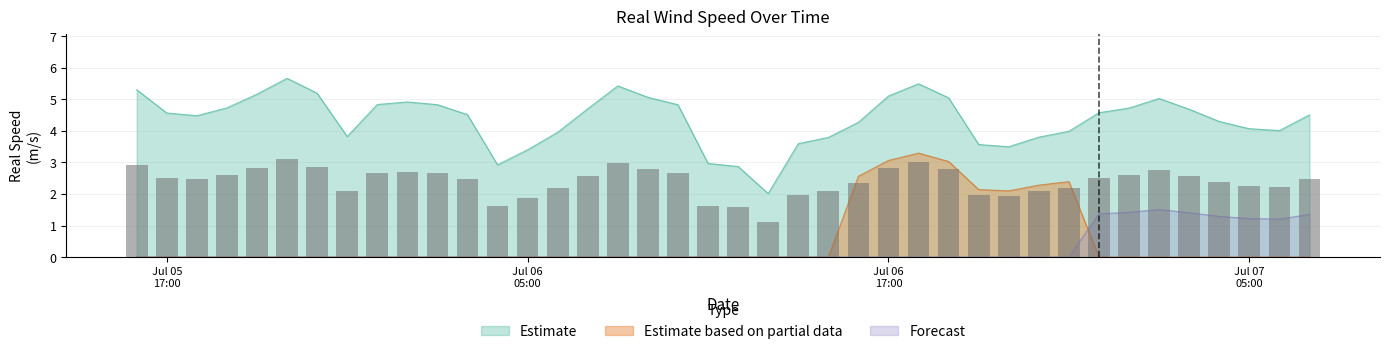

Count the number of categories in the chart.

40